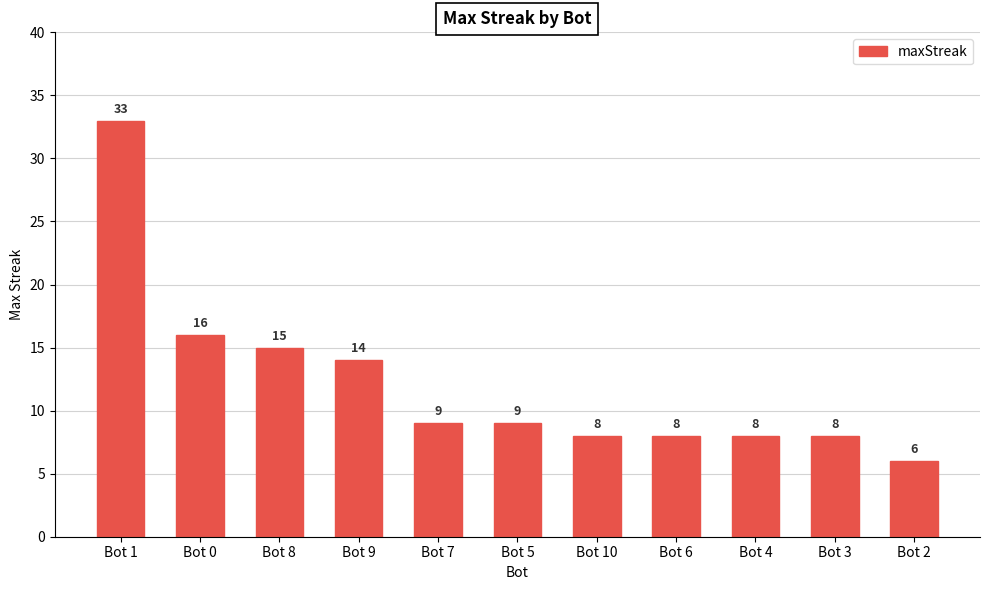

The value at Bot 6 is 11. True or false?

False